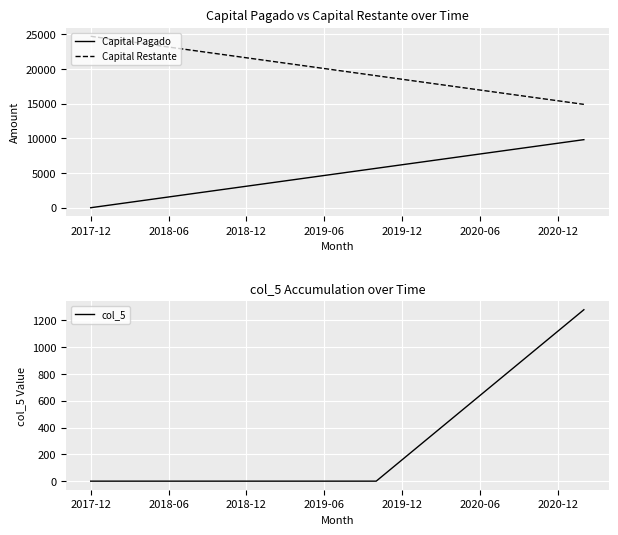

True or false: Capital Restante and col_5 cross at least once.

False